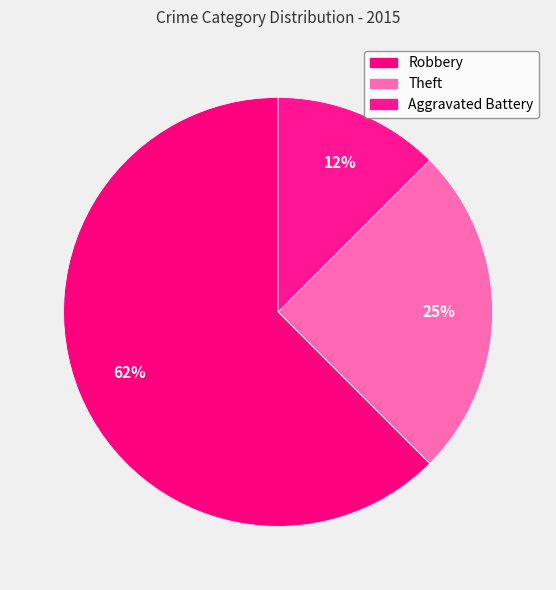

What is the change in value from Theft to Aggravated Battery?

-1